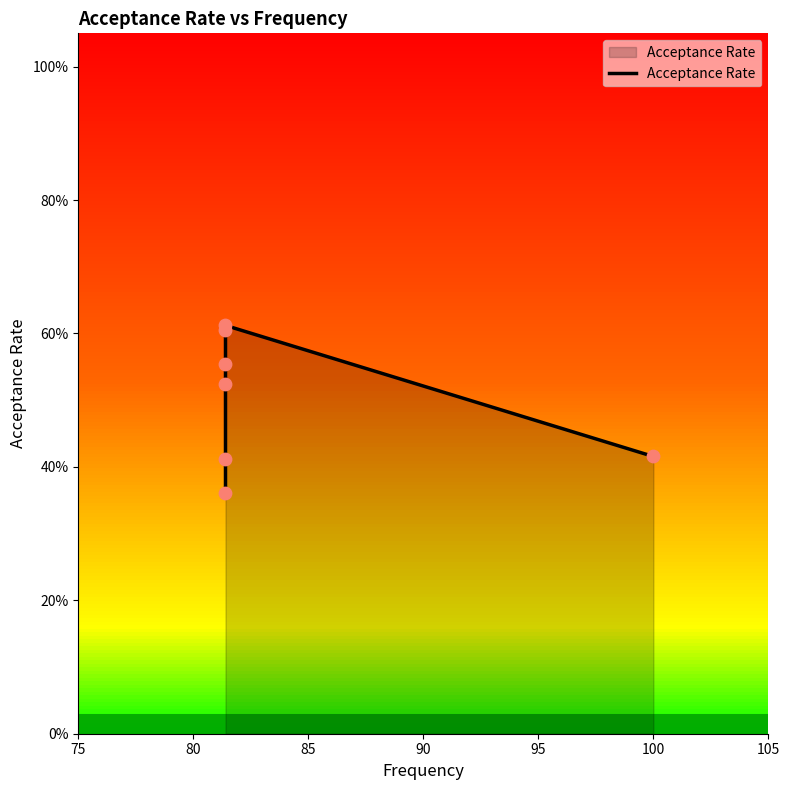

Between 90 and 100, which is larger?

100